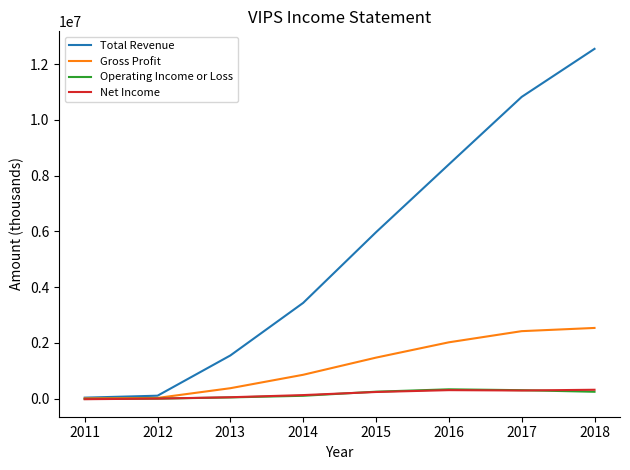

At which category is the sum across all series the highest?

2018